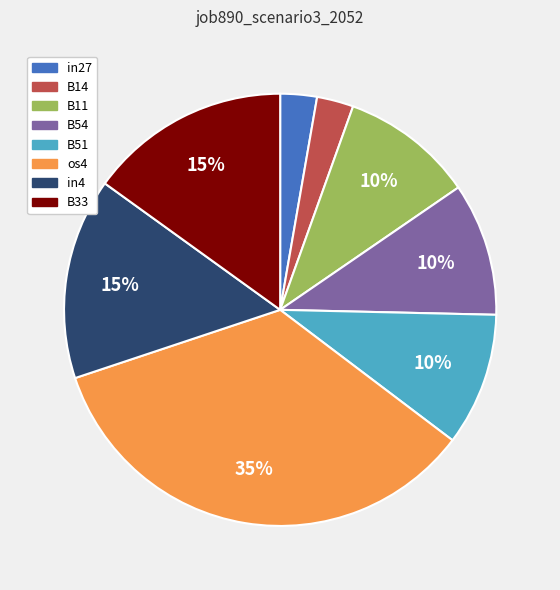

What is the largest slice in the pie chart?

os4